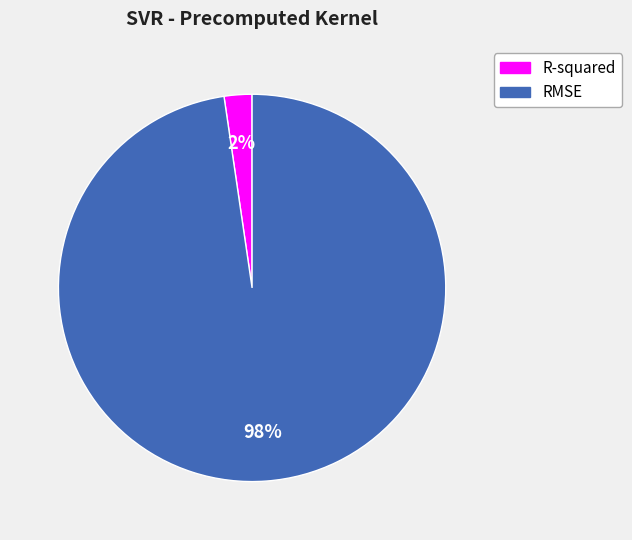

How many slices are in this pie chart?

2